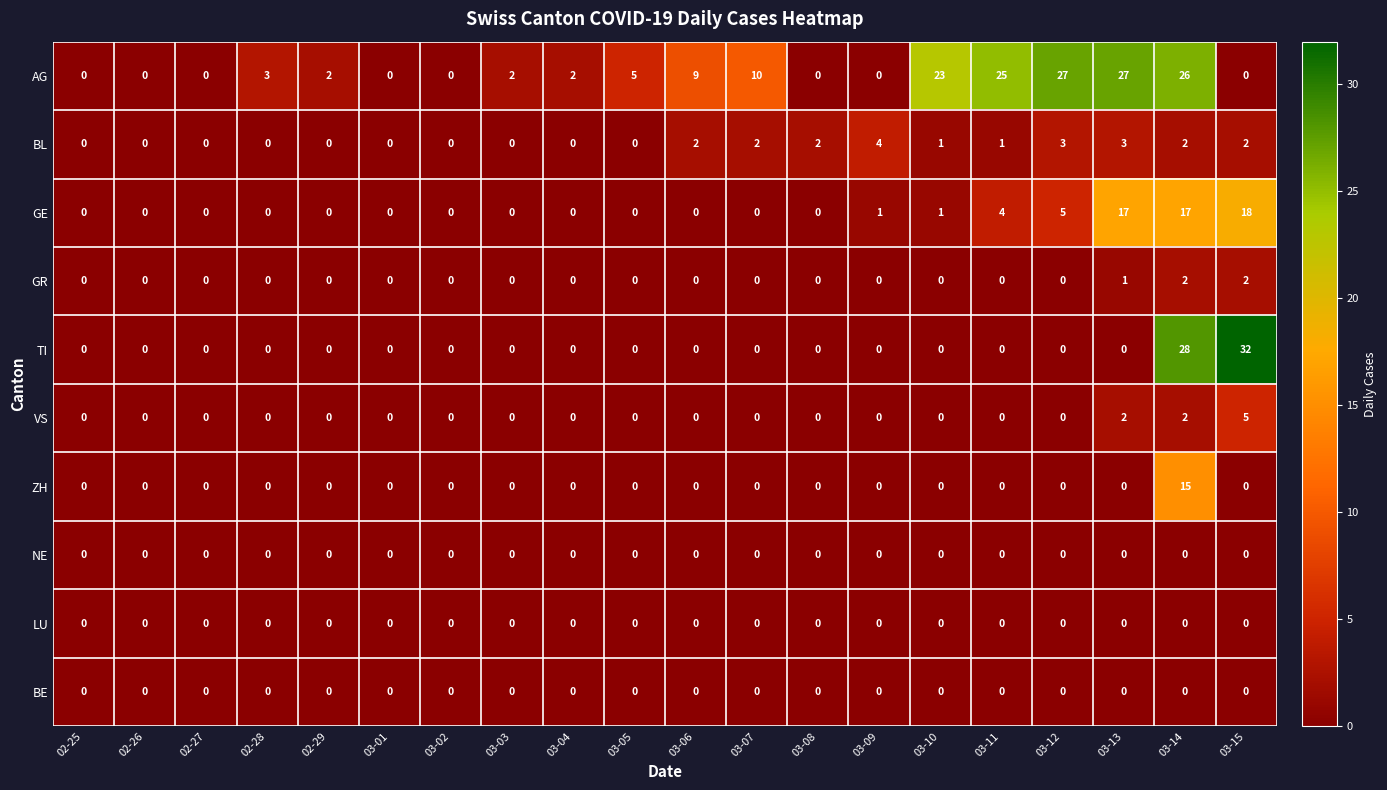

What is the difference between the second highest and second lowest values in the GE series?

17